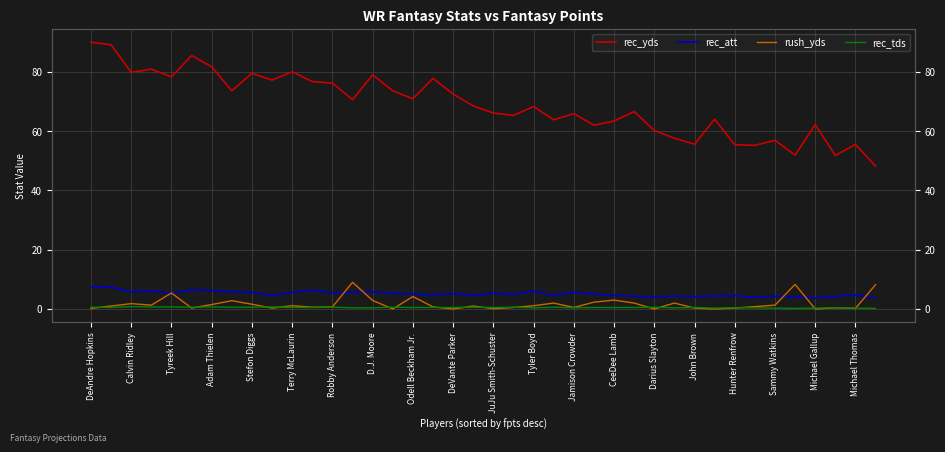

True or false: rec_tds and rec_yds intersect in this chart.

False